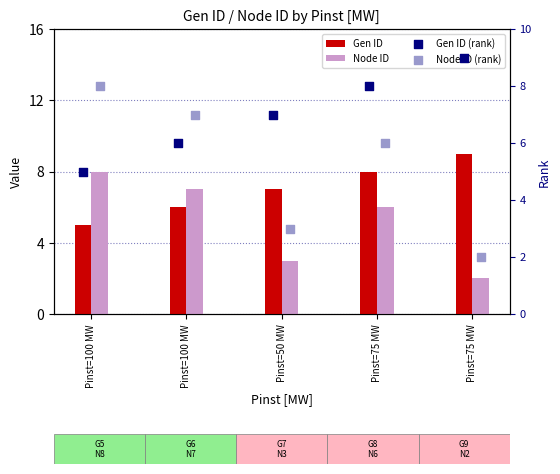

Is the value of Node ID (rank) at Pinst=100 MW greater than the value of Gen ID (rank) at Pinst=75 MW?

No